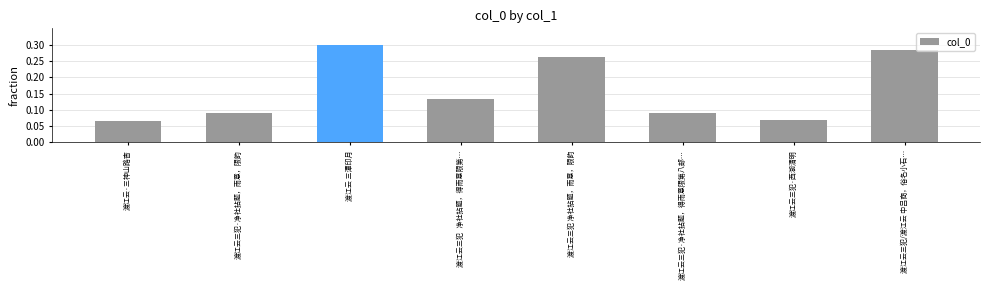

Which label corresponds to the largest value in the chart?

渡江云 三潭印月